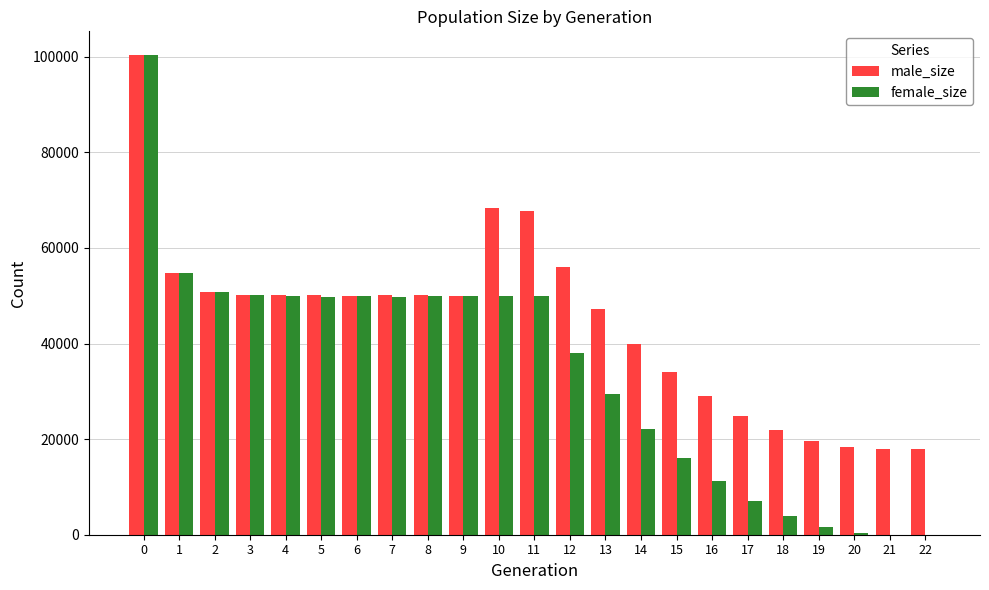

Does the chart contain stacked bars?

No